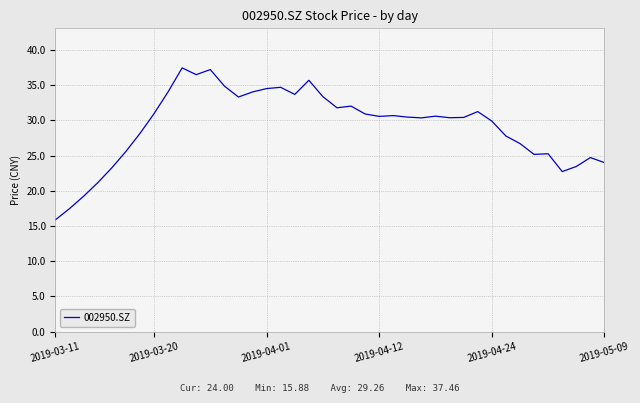

What is the difference between the maximum and minimum values?

21.6